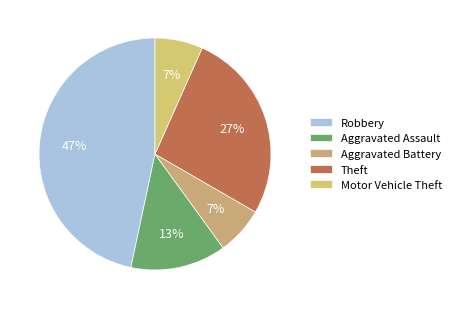

How many slices are in this pie chart?

5